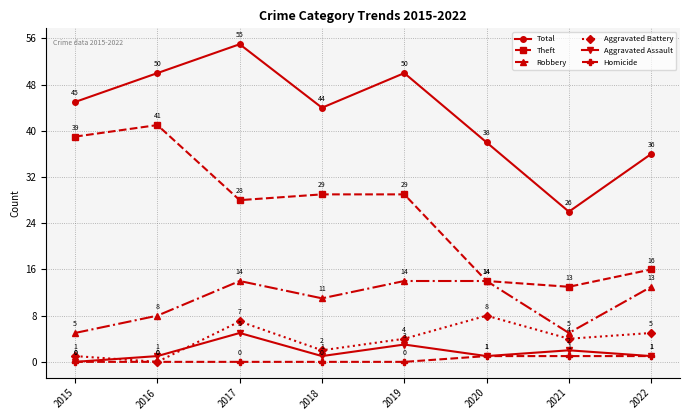

At which label is Aggravated Assault closest to 2?

2021